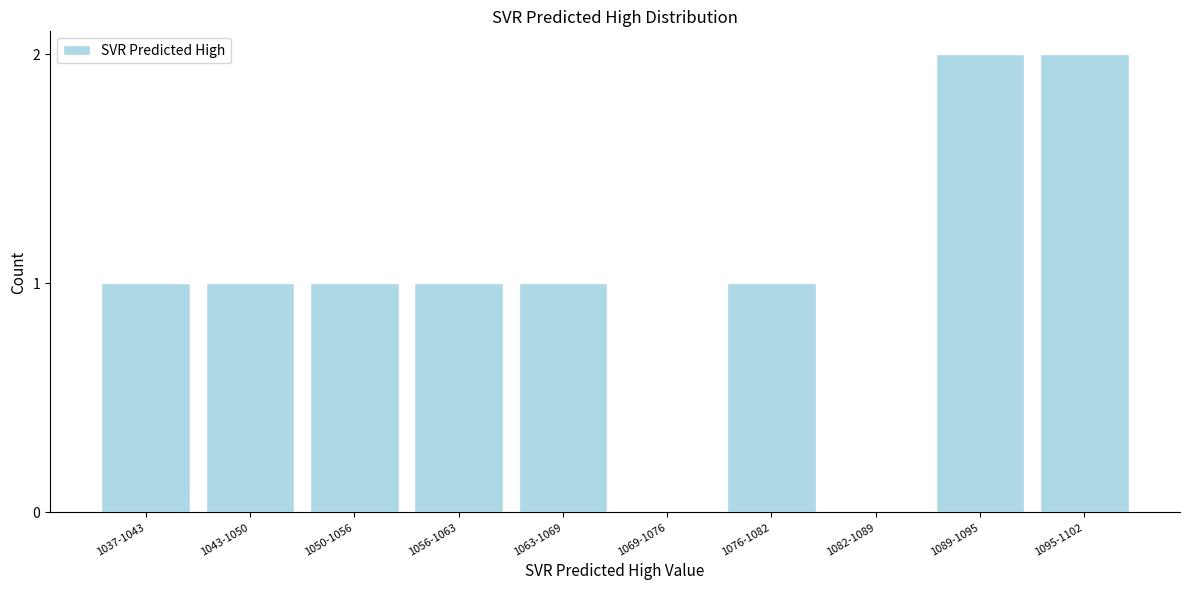

Reading left to right, what are all the values shown in this chart?

1037-1043=1	1043-1050=1	1050-1056=1	1056-1063=1	1063-1069=1	1069-1076=0	1076-1082=1	1082-1089=0	1089-1095=2	1095-1102=2